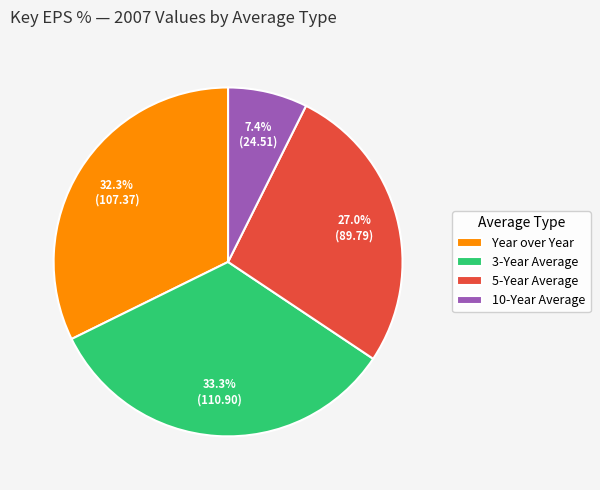

Rank the categories by value from lowest to highest.

10-Year Average, 5-Year Average, Year over Year, 3-Year Average